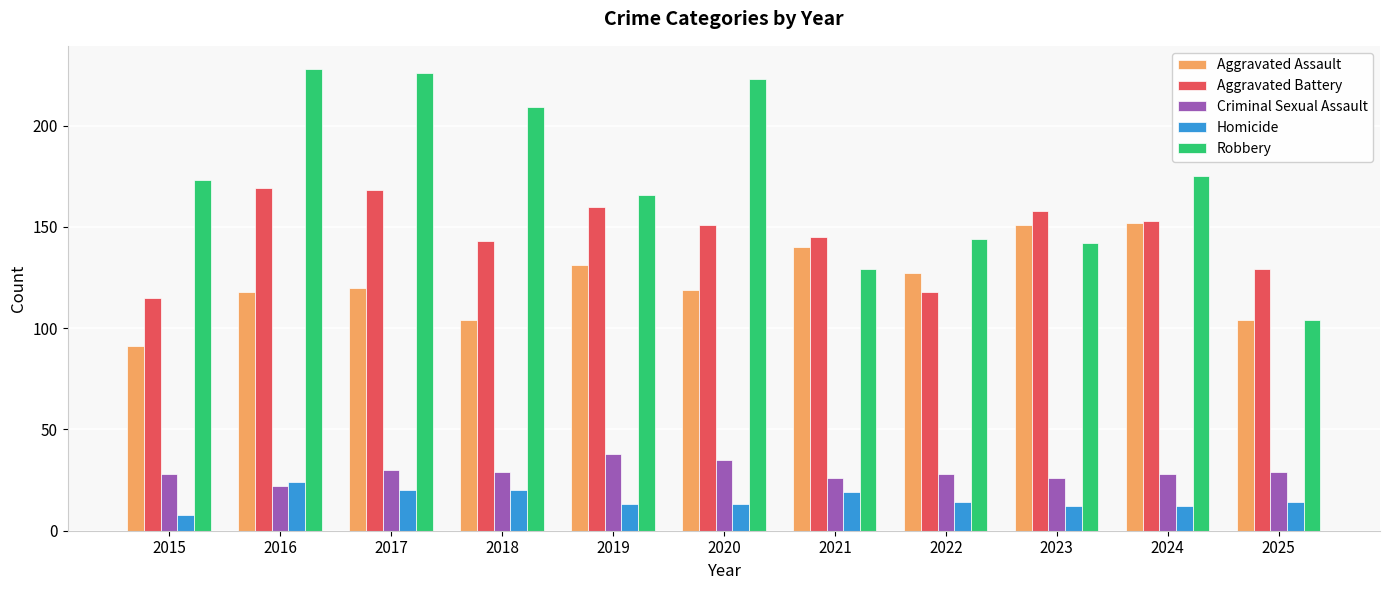

The Aggravated Assault series shows 56 at 2019. True or false?

False